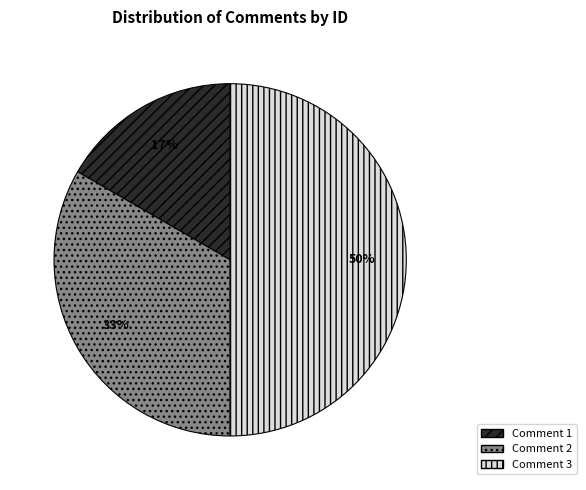

Is Comment 1 the majority of the pie?

No